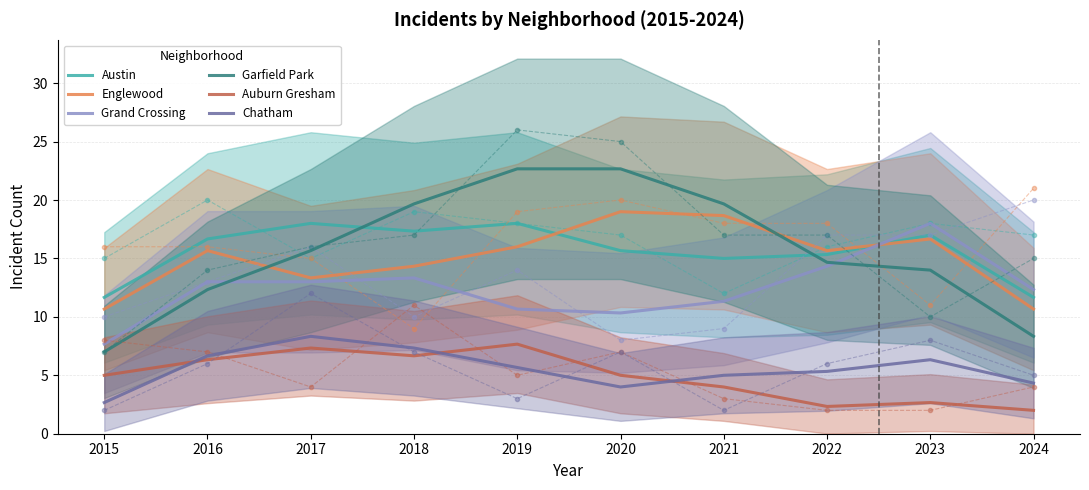

What is the difference between the maximum and minimum values in the Garfield Park series?

15.7